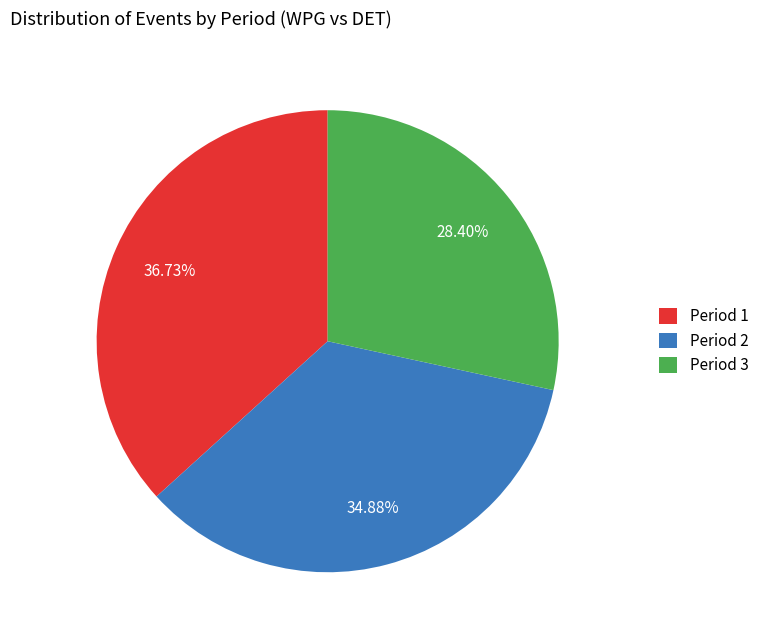

To the nearest percent, what portion does Period 3 represent?

28%